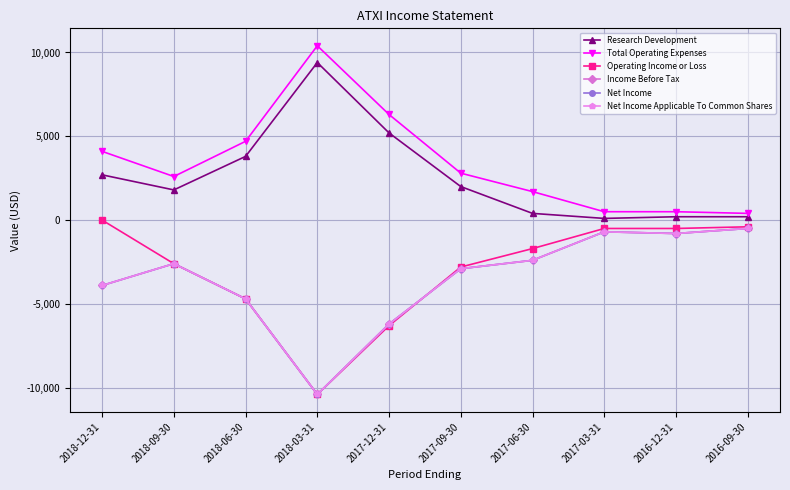

Does the chart have visible grid lines?

Yes